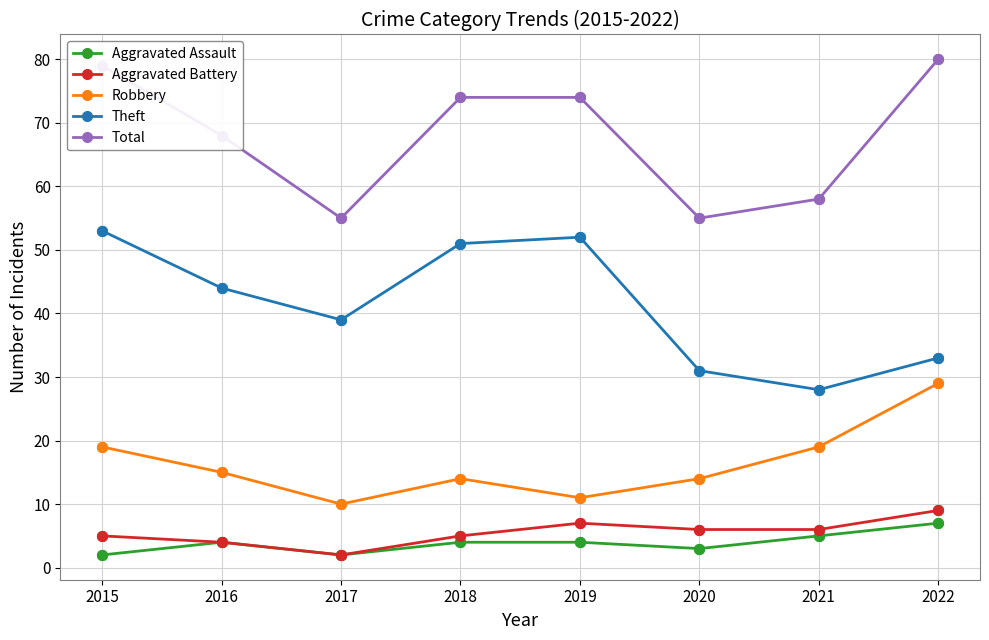

What is the difference between the highest and lowest values at 2017?

53